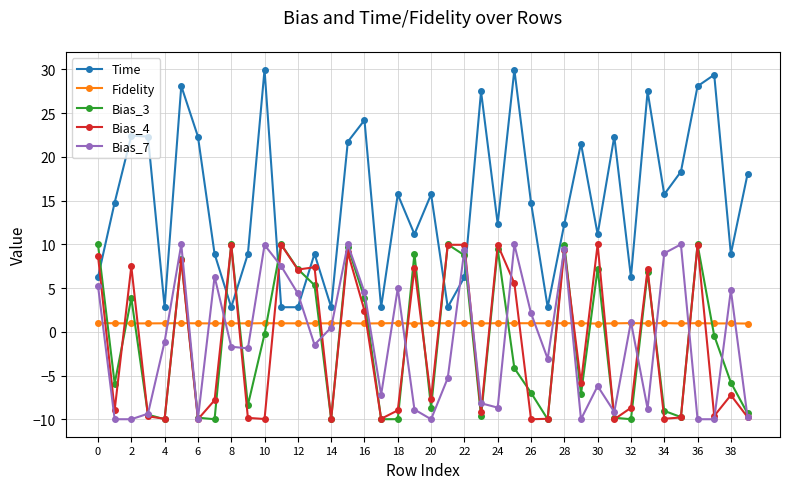

Which series has the widest spread of values?

Time